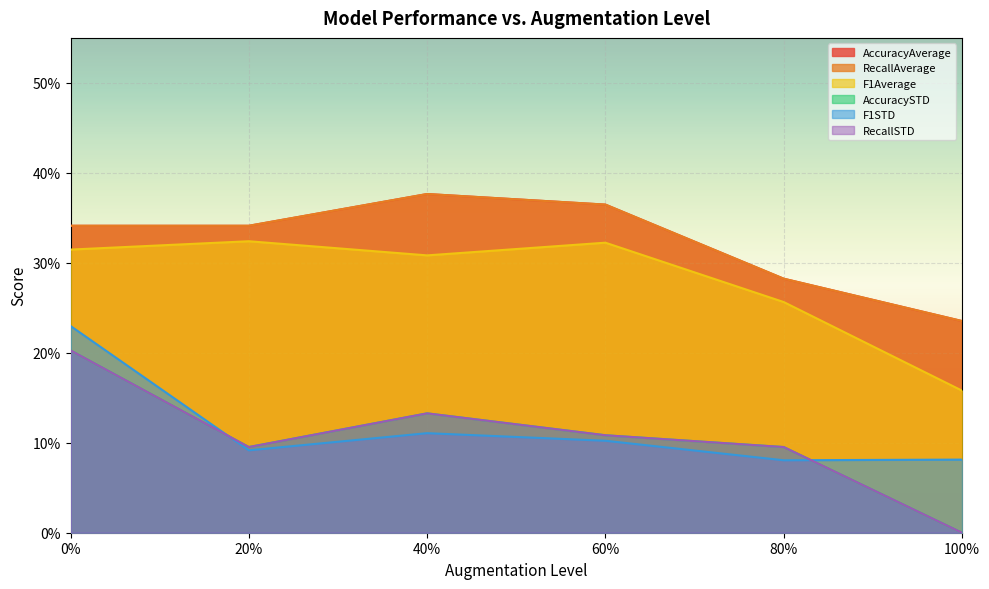

How many lines are shown in the chart?

6